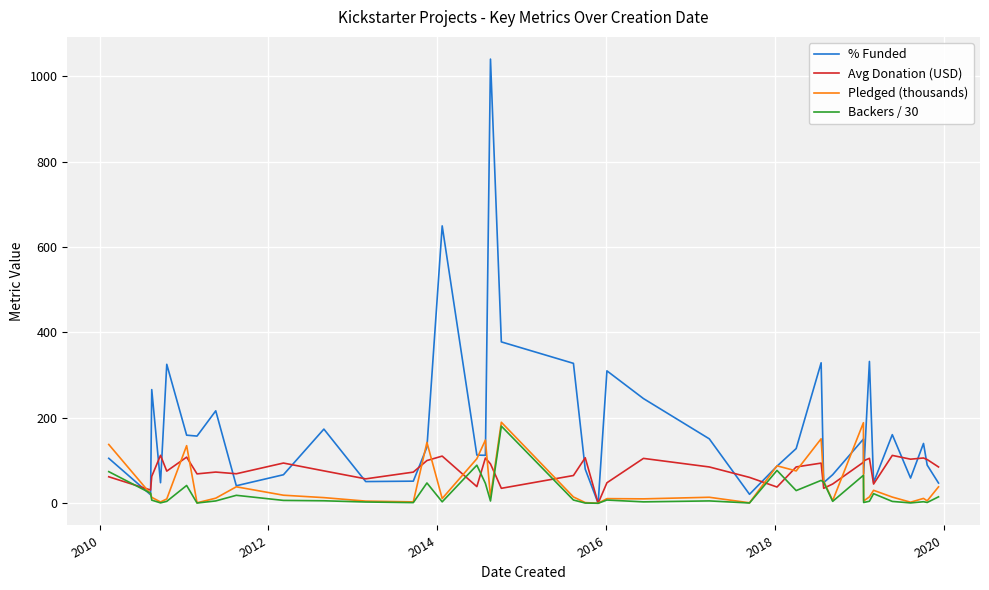

What is the greatest value displayed?

1040.0